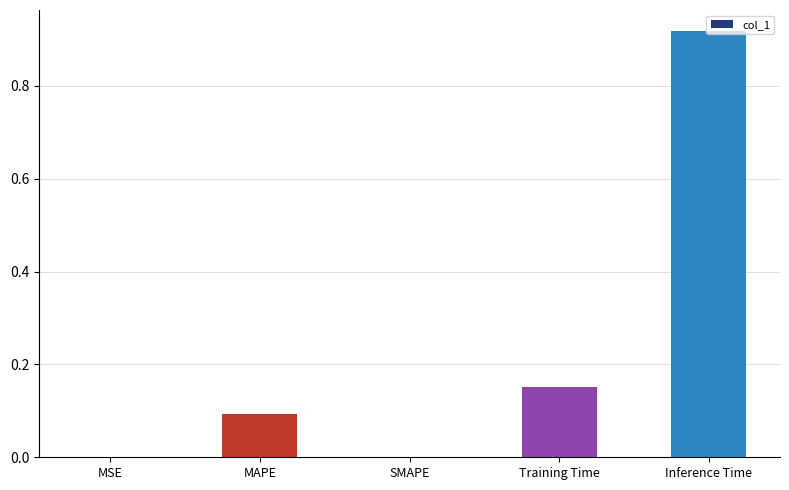

What is the change in value from SMAPE to Inference Time?

+0.9